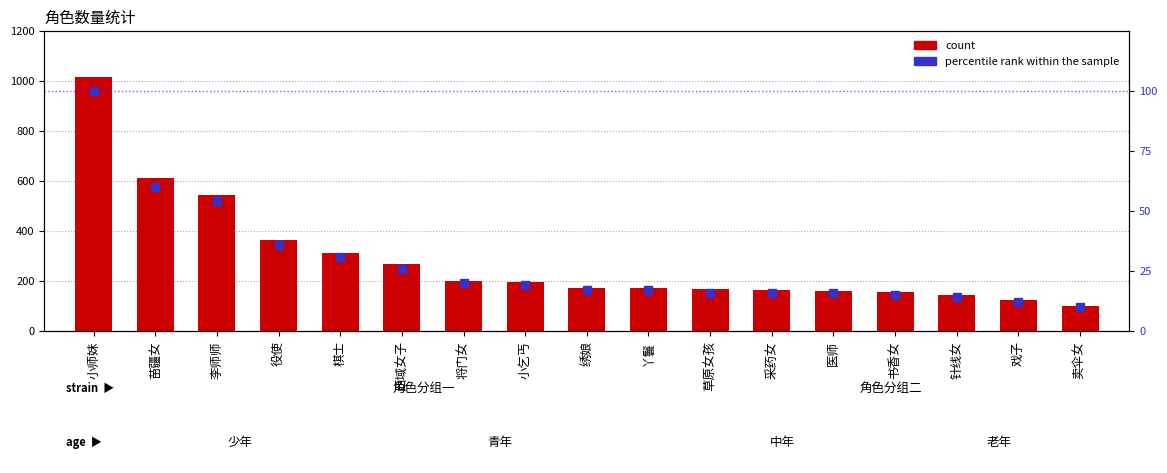

Which series contains the highest Y value?

count